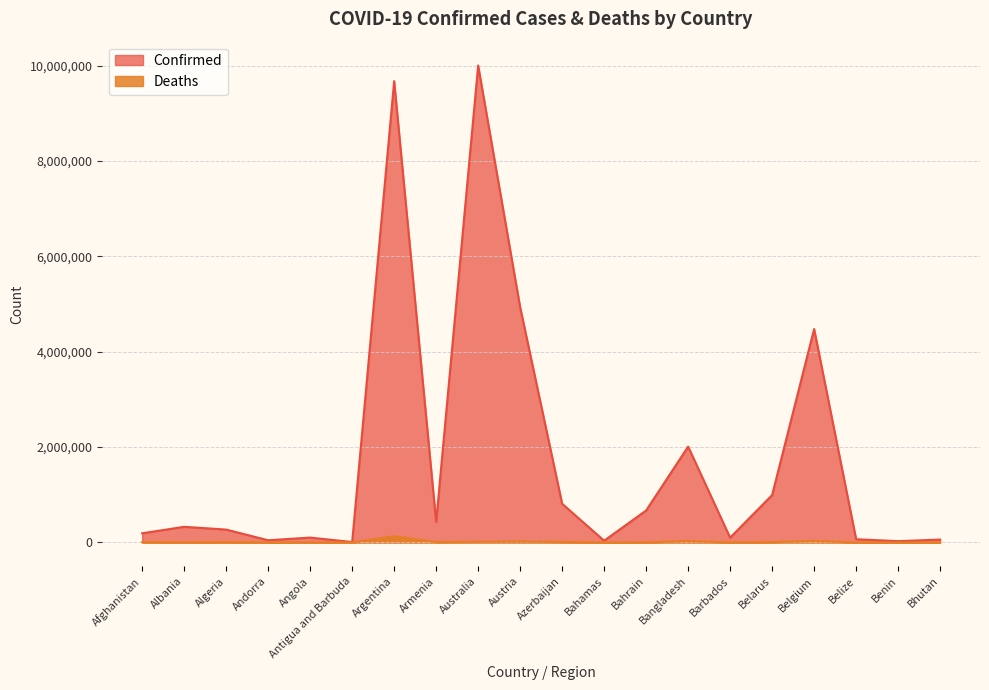

Where does the Confirmed series first go above 328515?

Argentina